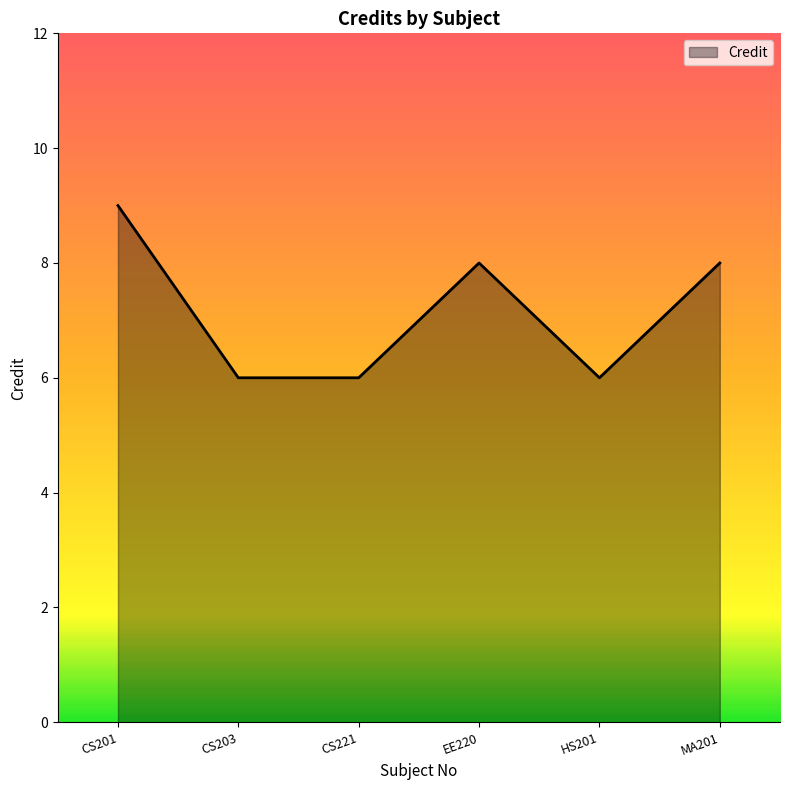

The chart shows a value of 5 at CS201. True or false?

False